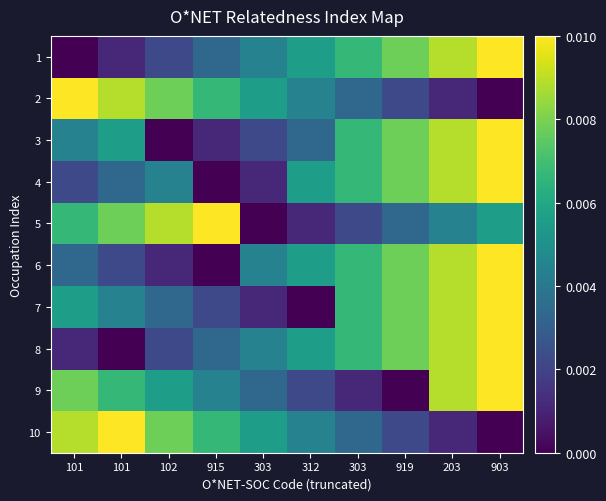

At how many categories does at least one series exceed 0?

10